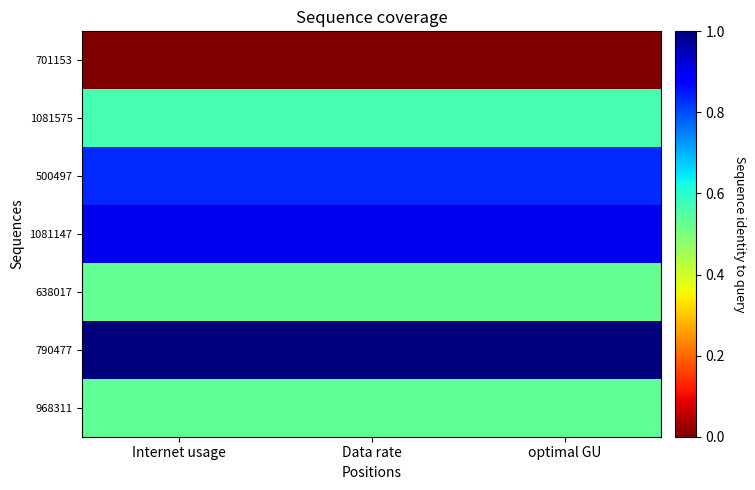

At how many categories does at least one series exceed 0?

3